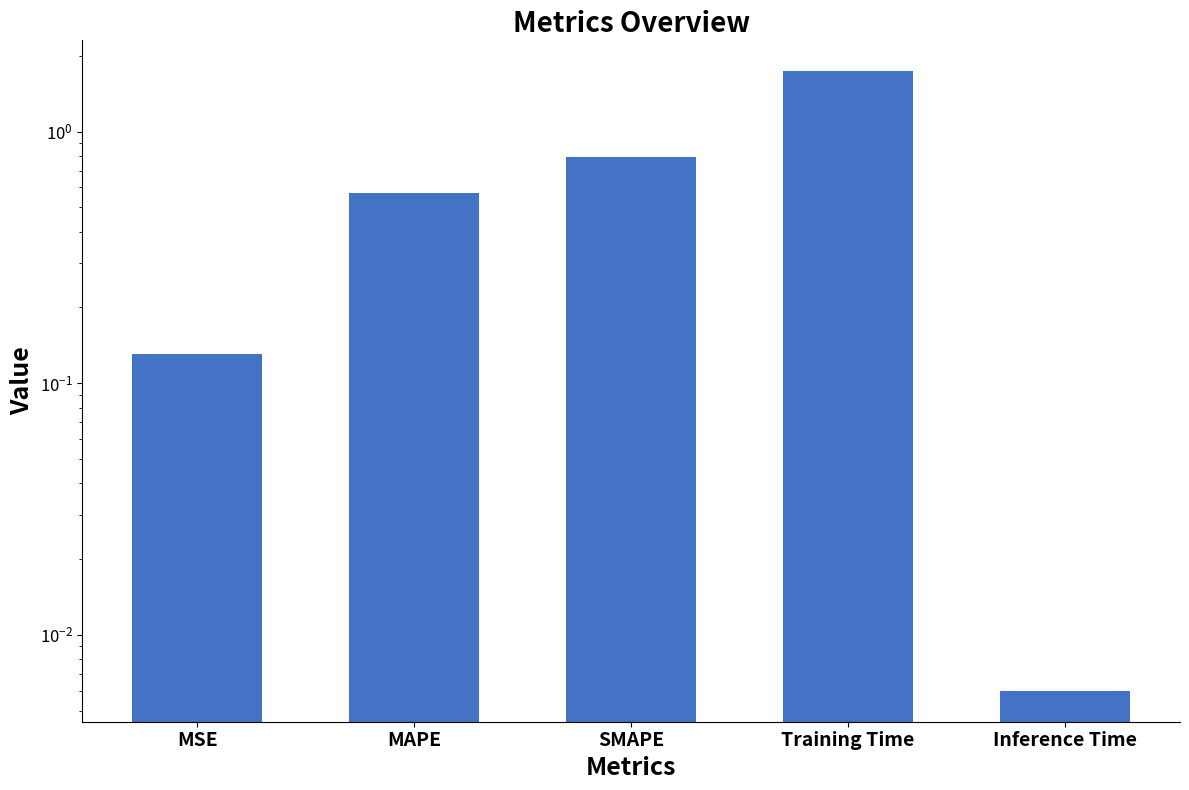

Rank the categories by value from lowest to highest.

Inference Time, MSE, MAPE, SMAPE, Training Time